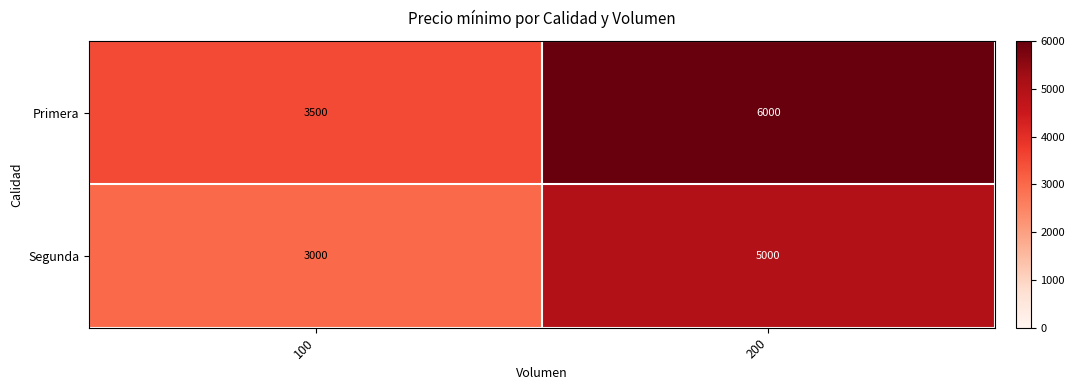

At which label does Segunda reach its peak?

200